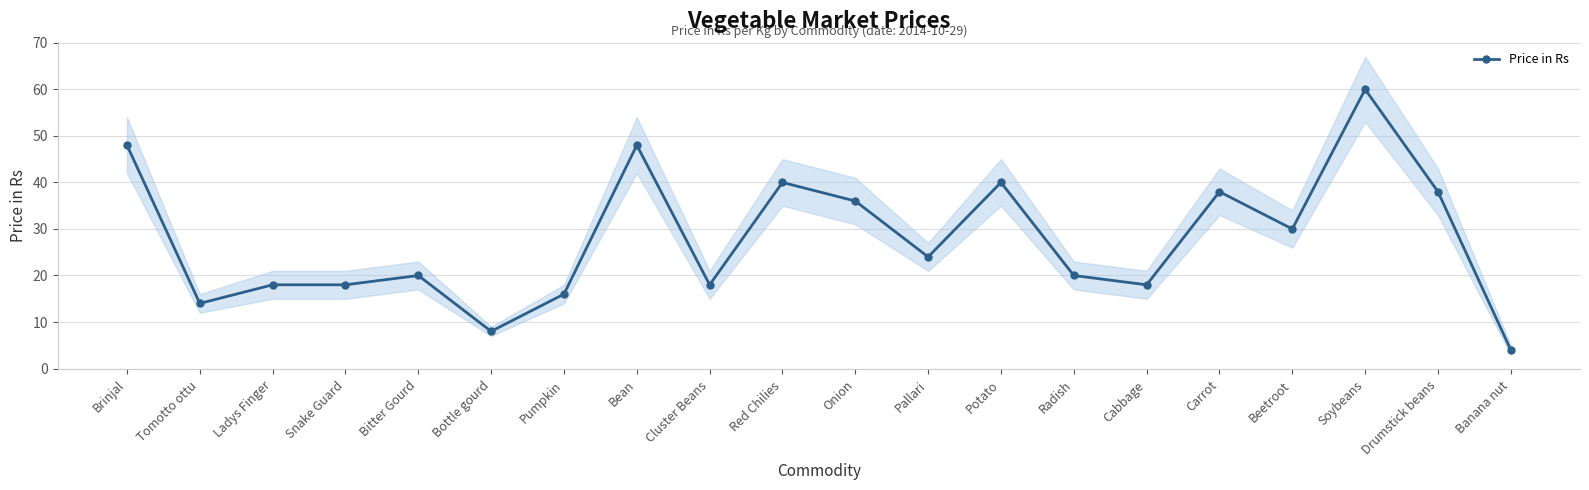

Reading left to right, transcribe all the data shown in this chart.

48	14	18	18	20	8	16	48	18	40	36	24	40	20	18	38	30	60	38	4